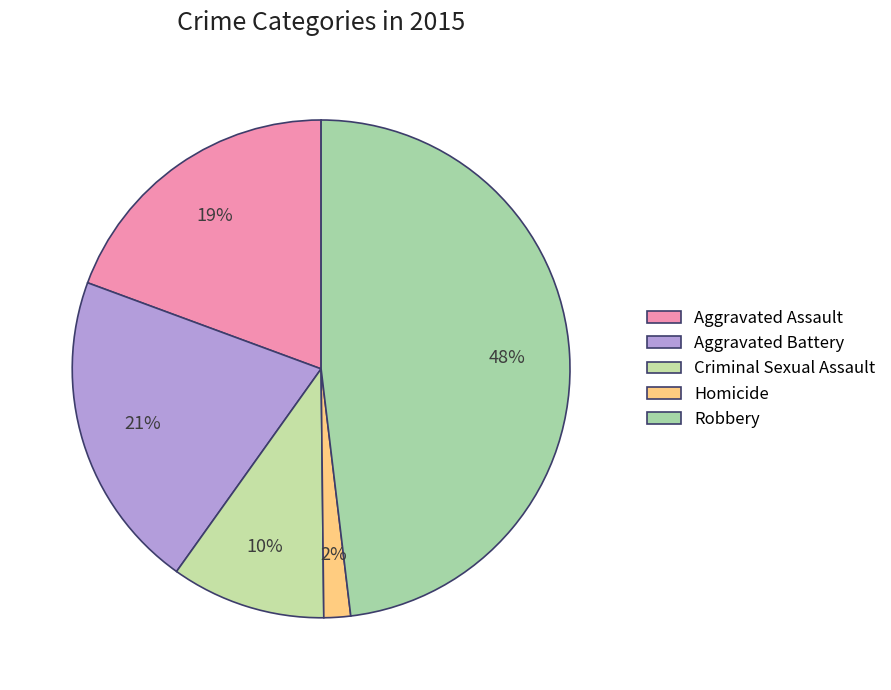

True or false: Homicide accounts for 2% of the total.

True